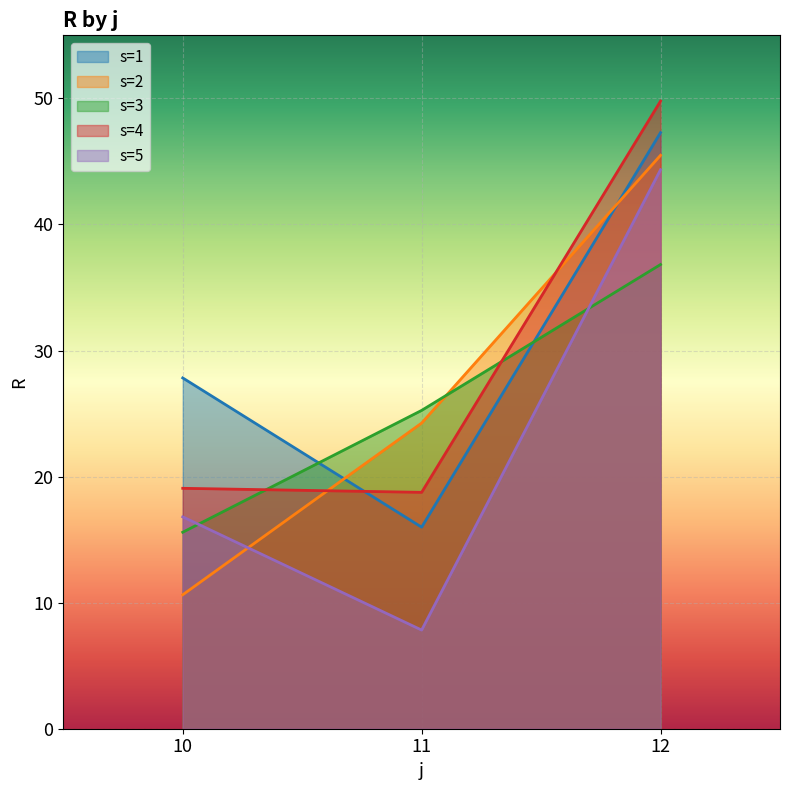

What is the sum of the s=5 values at 12 and 10?

61.1